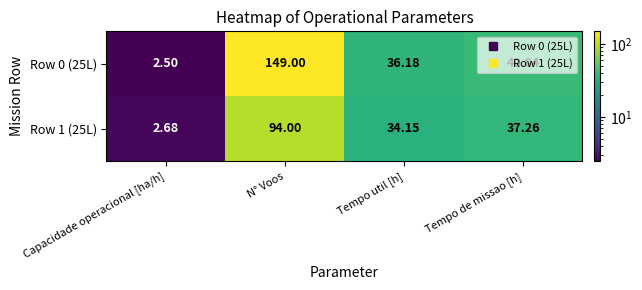

Rank the series by their average value, from highest to lowest.

Row 0 (25L), Row 1 (25L)